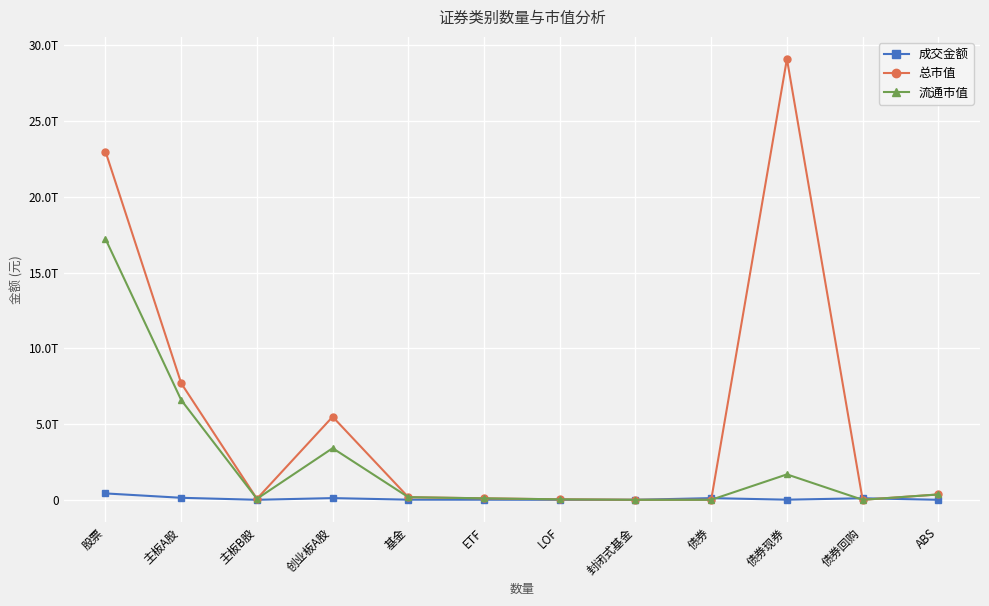

What is the sum of the 总市值 values at 创业板A股 and 债券?

5481664521078.5